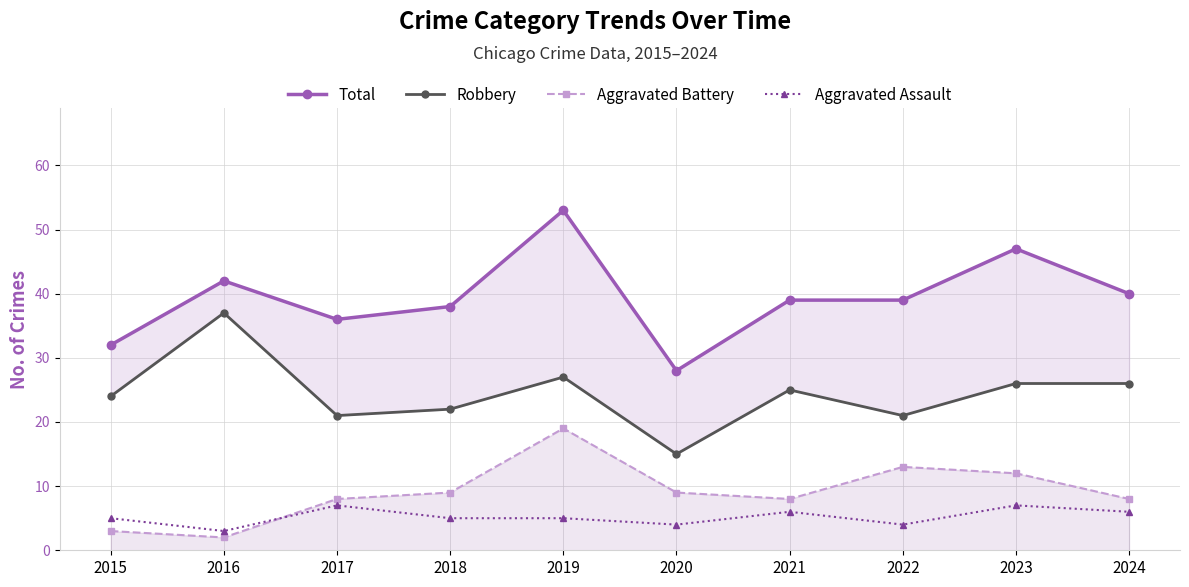

Where is the first local minimum for Aggravated Assault?

2016